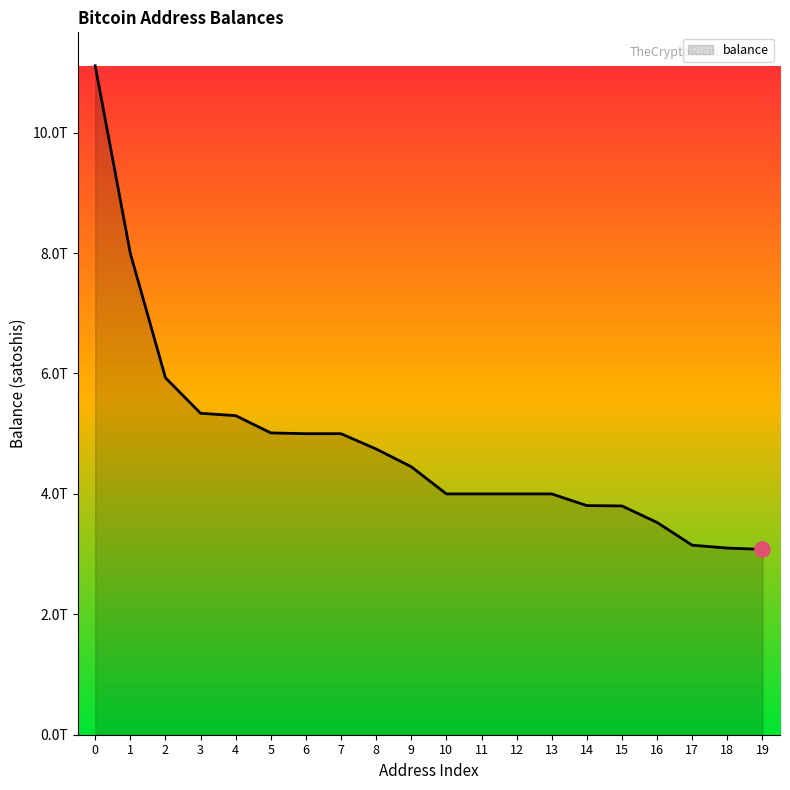

Is this an area chart (filled region under the line)?

Yes